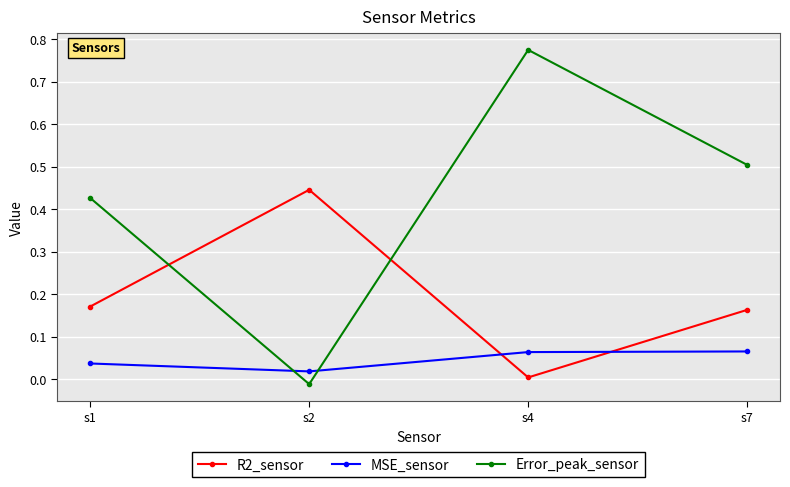

At which label does Error_peak_sensor reach its peak?

s4